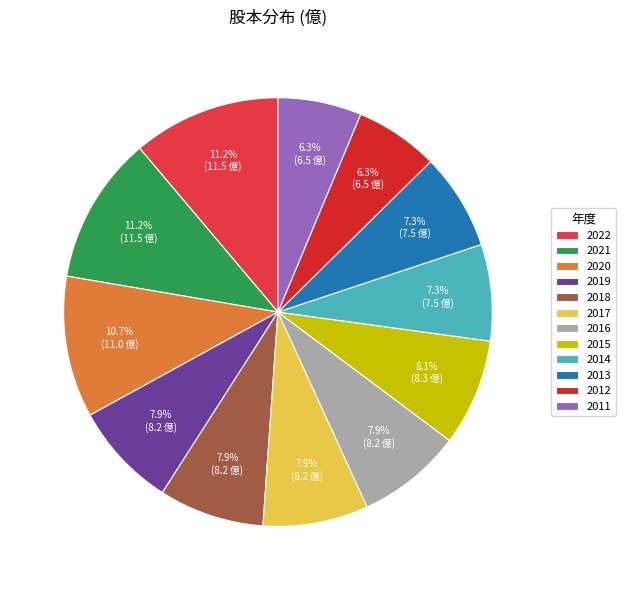

What is the ratio of the value at 2019 to the value at 2011?

1.3